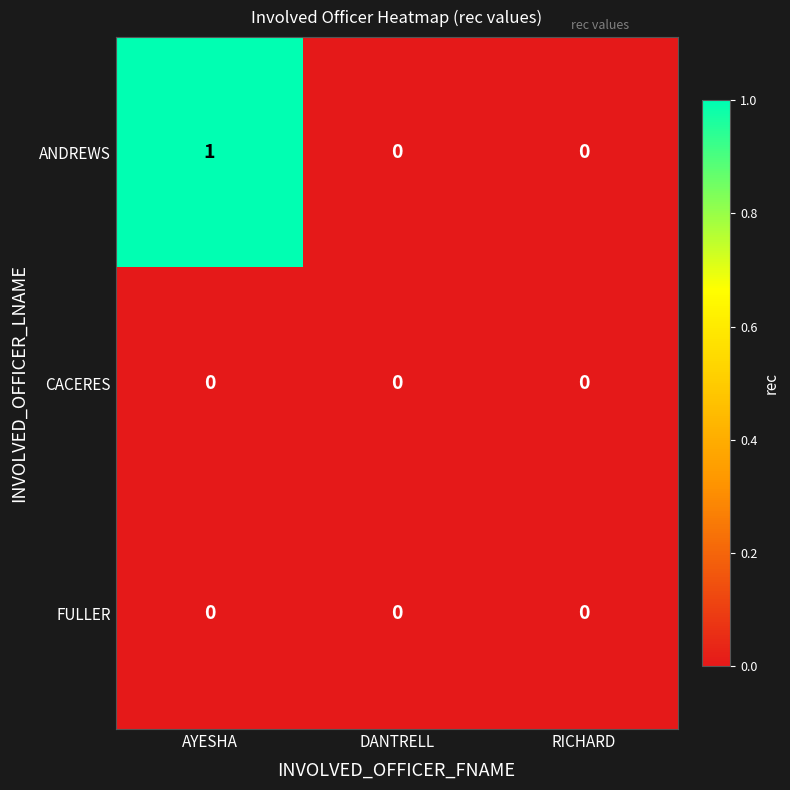

The ANDREWS series shows 0 at RICHARD. True or false?

True